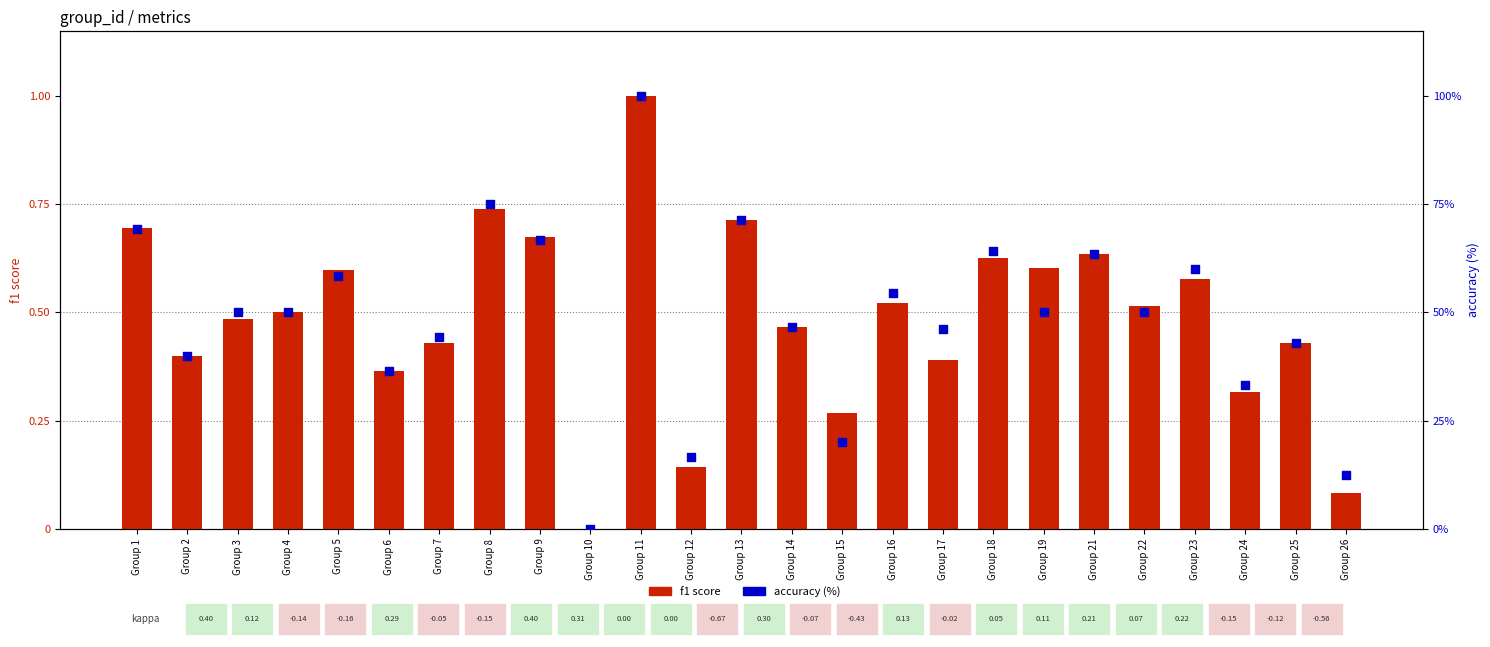

Which series reaches the minimum Y coordinate?

f1 score